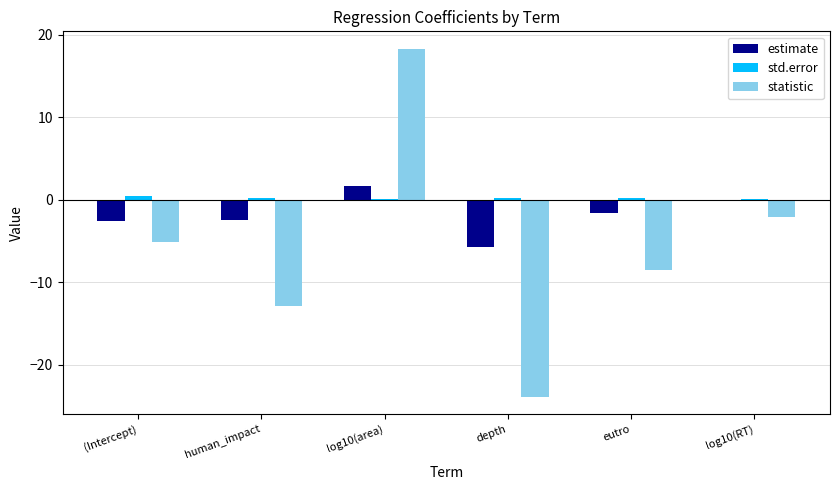

What is the highest value of the estimate series?

1.6